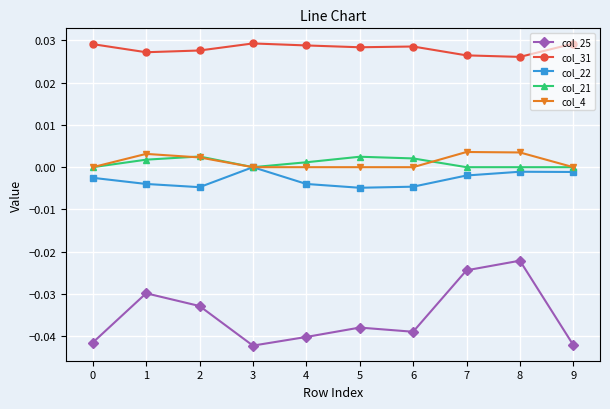

What are all the series names shown in the legend?

col_25, col_31, col_22, col_21, col_4